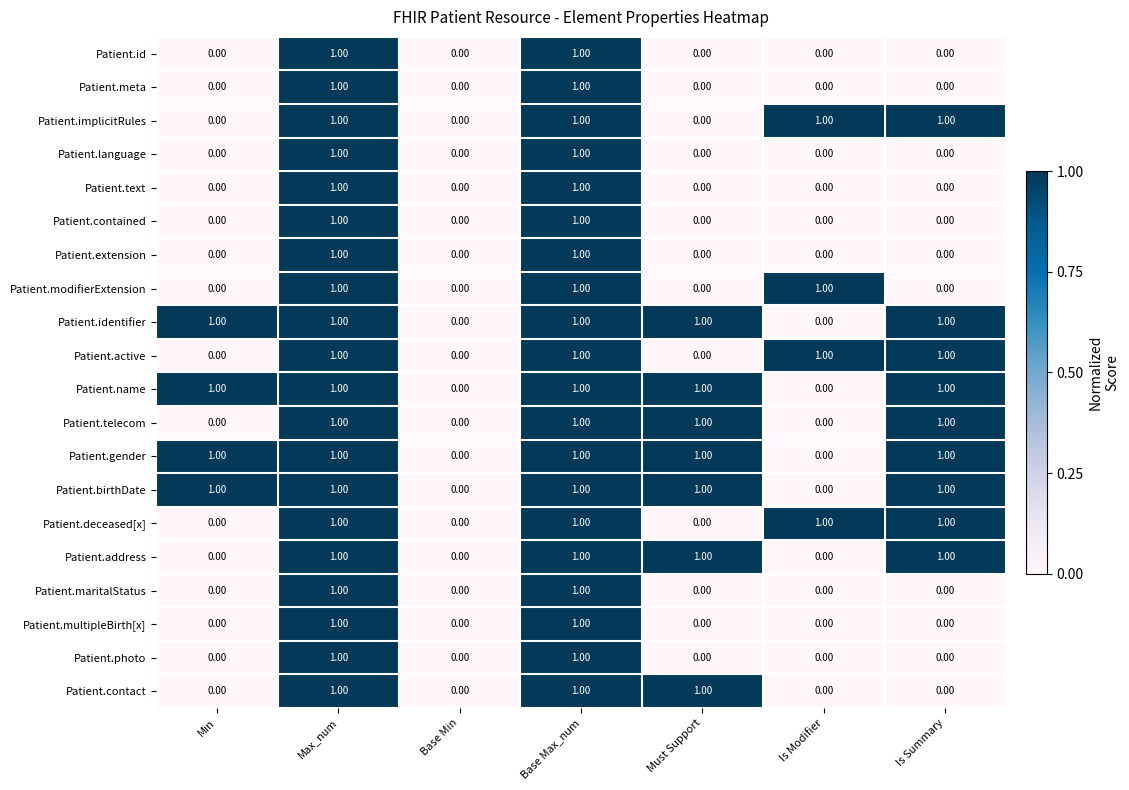

Count the number of data series in this chart.

20